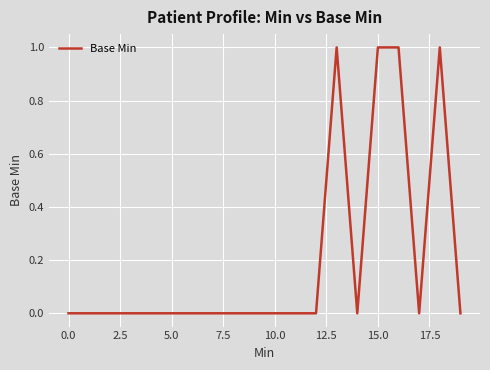

What is the greatest value displayed?

1